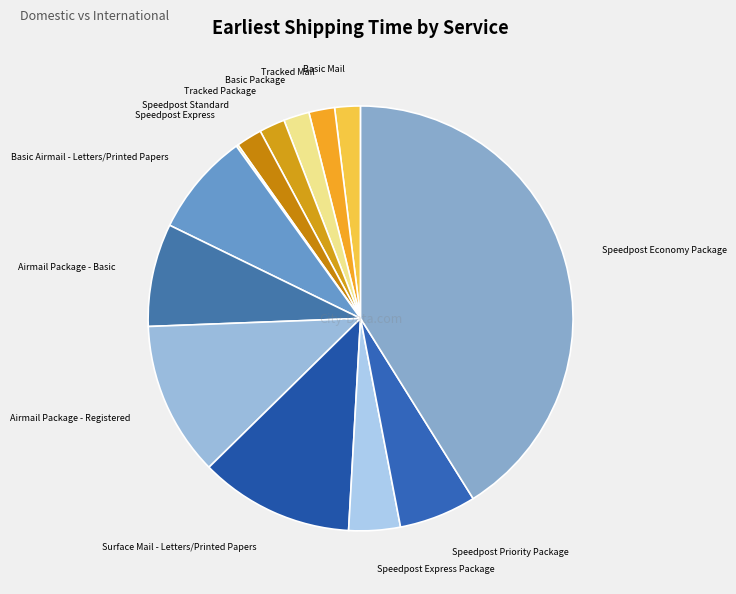

Is it true that Speedpost Priority Package is 6% of the pie?

True